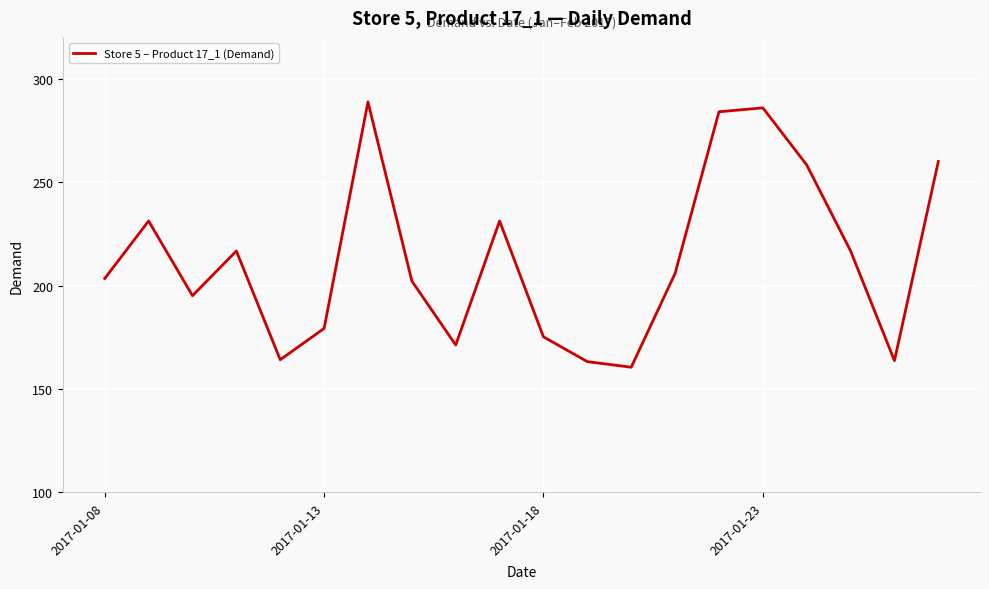

What is the difference between the maximum and minimum values?

128.5